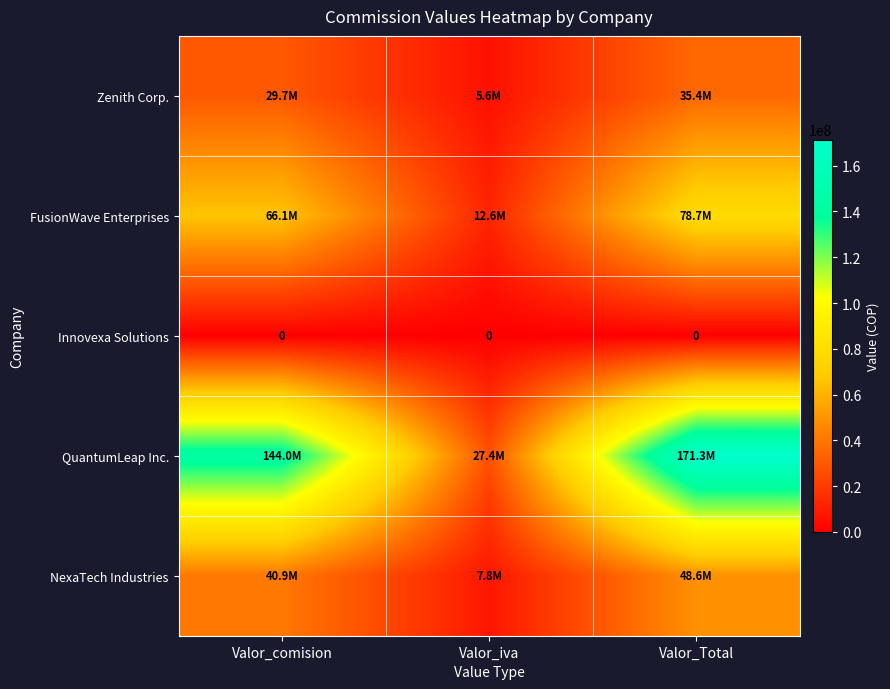

What is the total value across all series at Valor_iva?

53326914.4